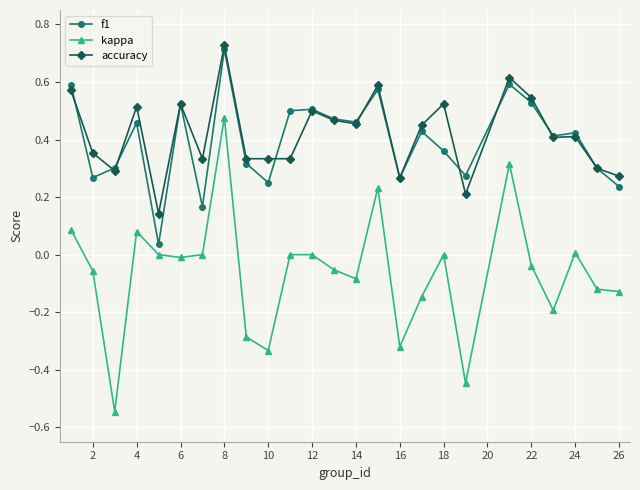

True or false: f1 has more than 0 interior local peaks.

True